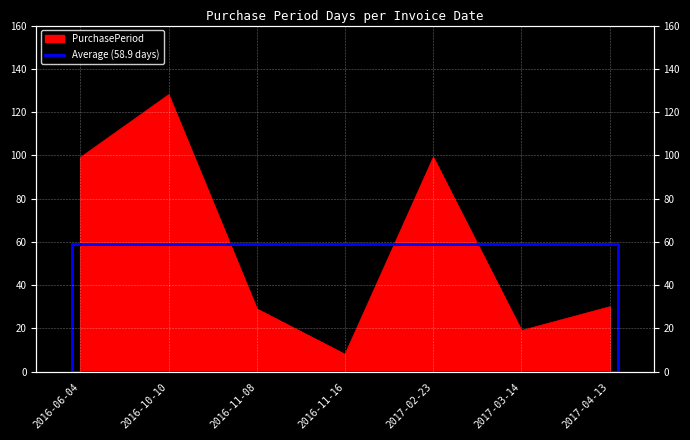

Approximately how many times larger is the value at 2017-04-13 compared to 2017-03-14?

1.6